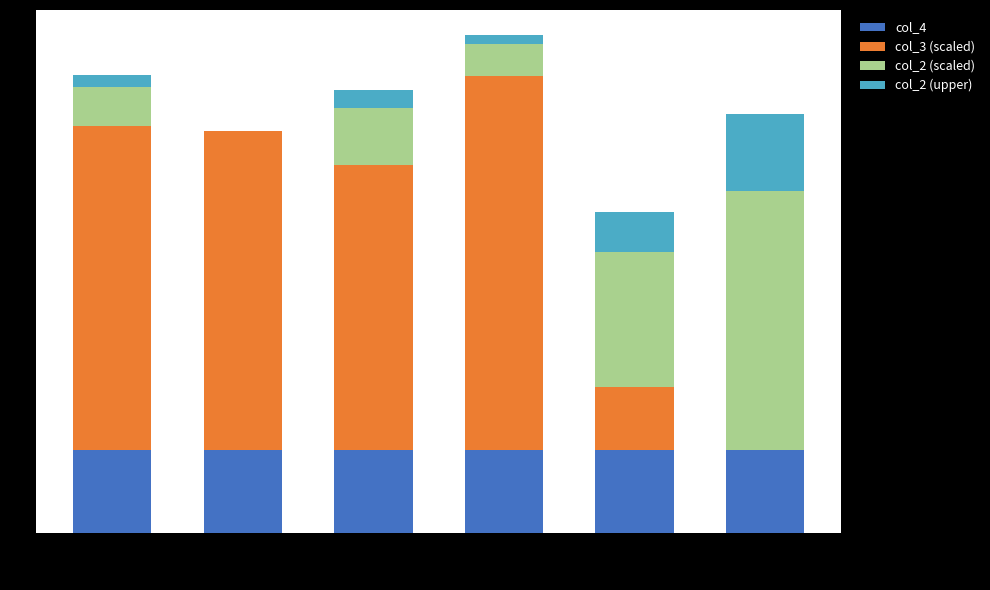

The value of col_4 at 18935305 is 0.0. True or false?

True